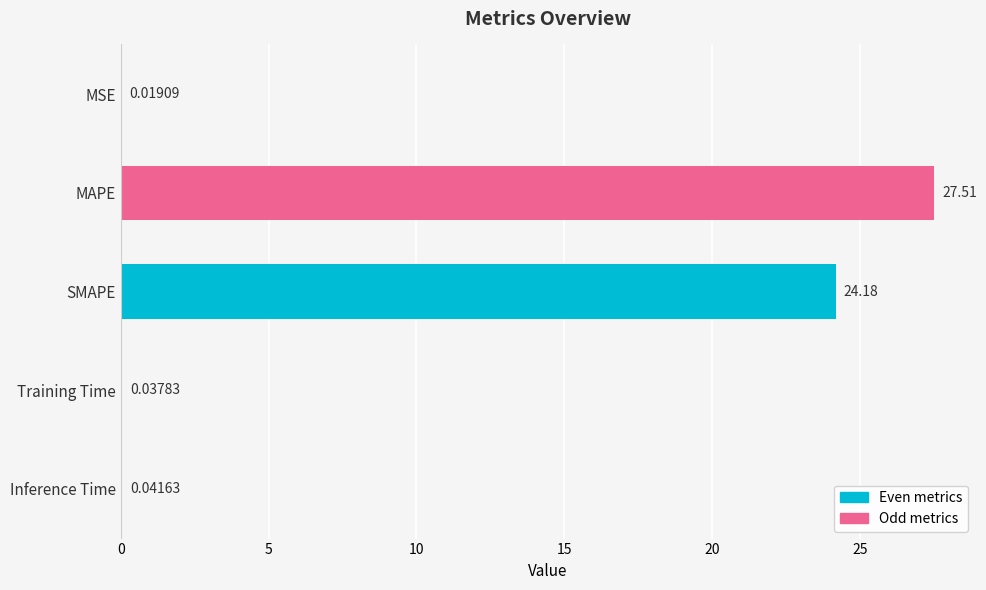

Are the bars horizontal?

Yes